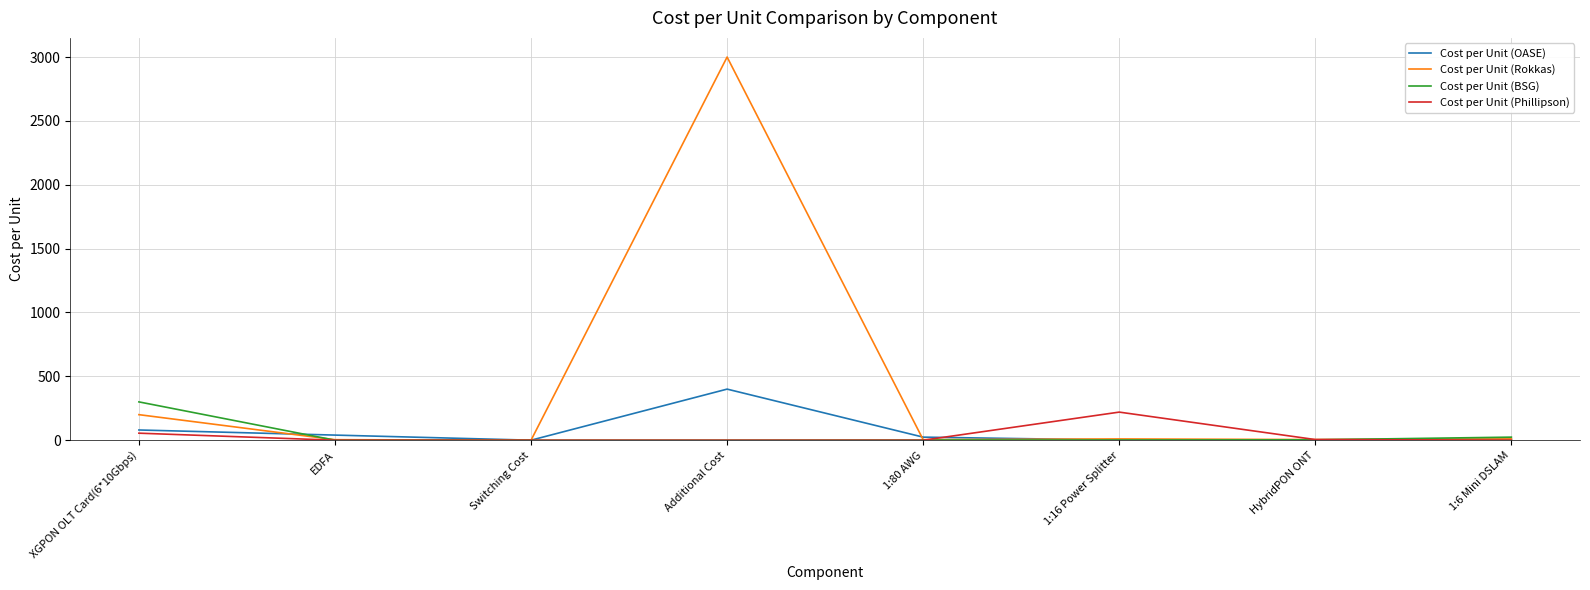

What are all the series names shown in the legend?

Cost per Unit (OASE), Cost per Unit (Rokkas), Cost per Unit (BSG), Cost per Unit (Phillipson)